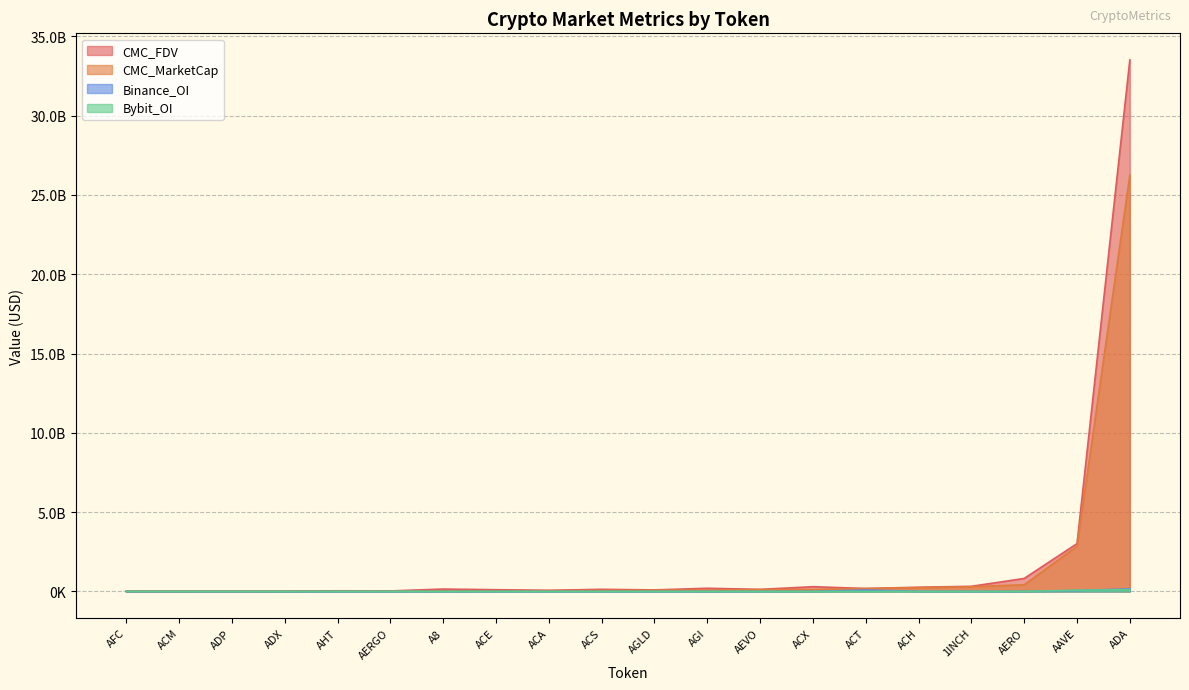

Rank the categories by CMC_FDV value from highest to lowest.

ADA, AAVE, AERO, 1INCH, ACX, ACH, AGI, ACT, A8, ACS, AEVO, ACE, AGLD, ACA, AHT, AERGO, AFC, ADP, ACM, ADX